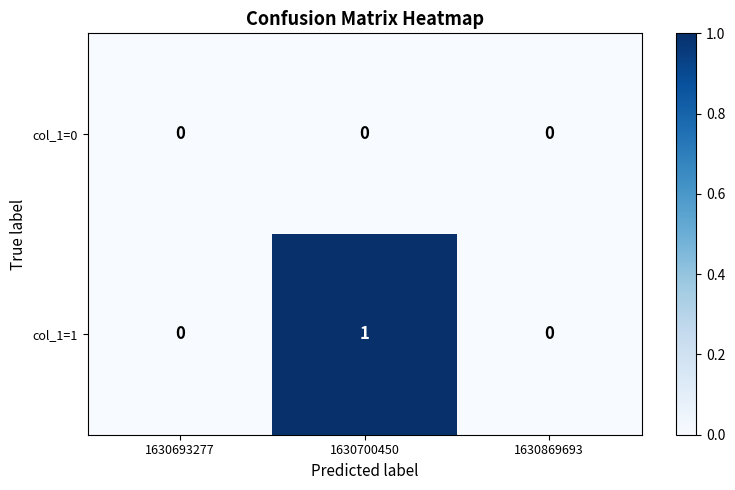

At 1630700450, list the series in order from smallest to largest.

col_1=0, col_1=1